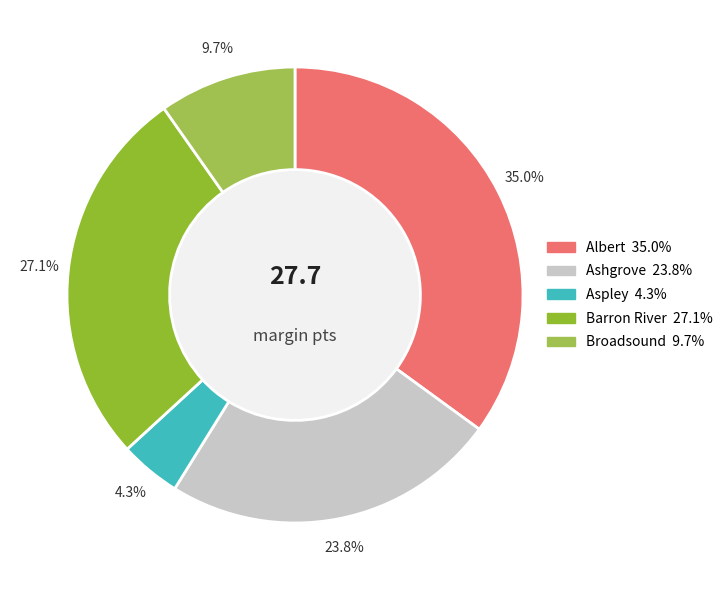

Which category has the smallest portion of the pie?

Aspley